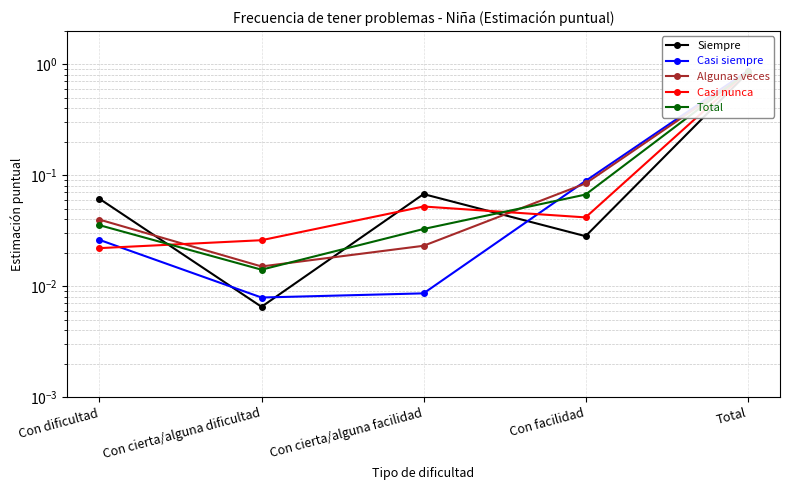

Is the value of Algunas veces at Con cierta/alguna facilidad greater than the value of Total at Con facilidad?

No